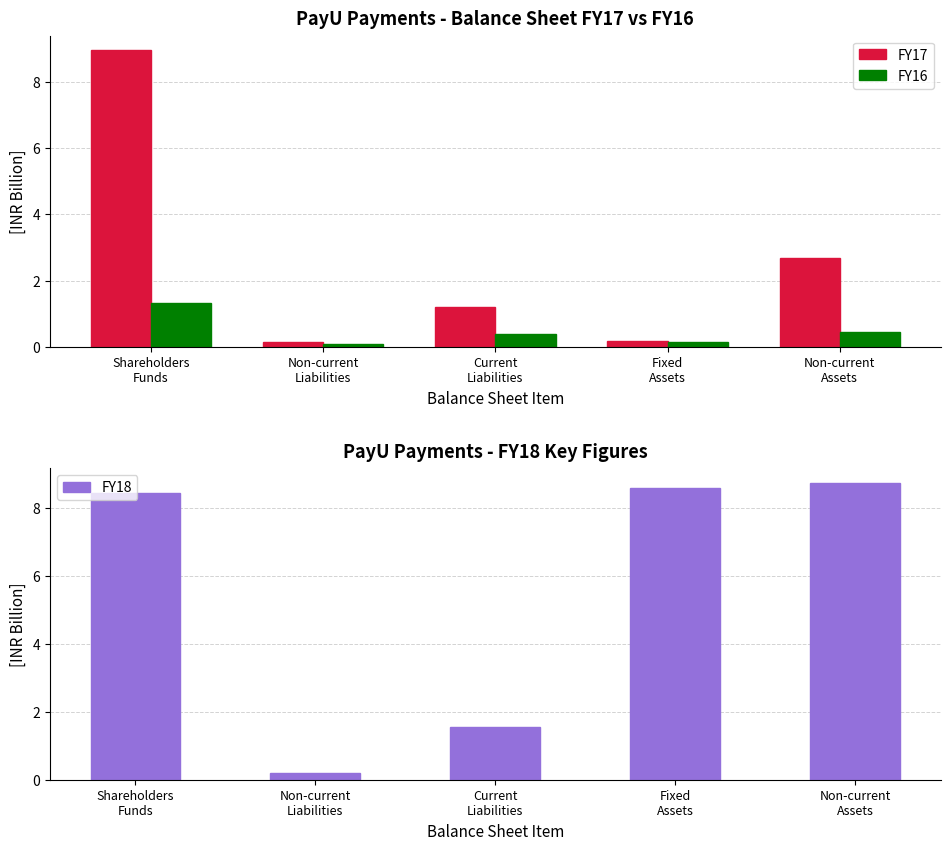

Between Shareholders
Funds and Non-current
Liabilities, which series saw the biggest shift?

FY17